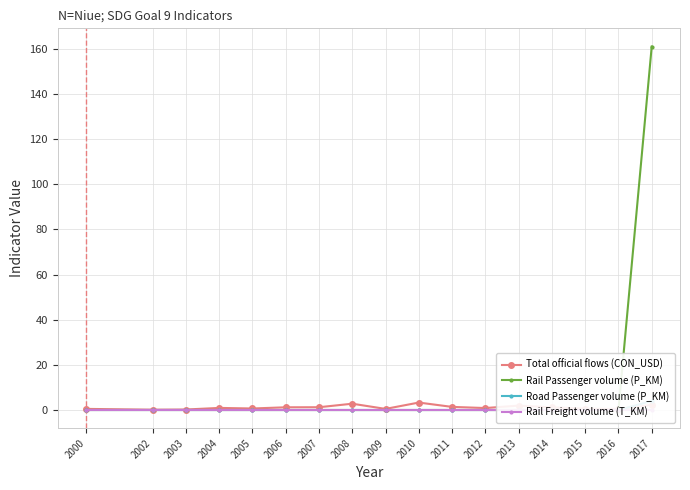

Rank the categories by Rail Passenger volume (P_KM) value from highest to lowest.

2017, 2000, 2002, 2003, 2004, 2005, 2006, 2007, 2008, 2009, 2010, 2011, 2012, 2013, 2014, 2015, 2016